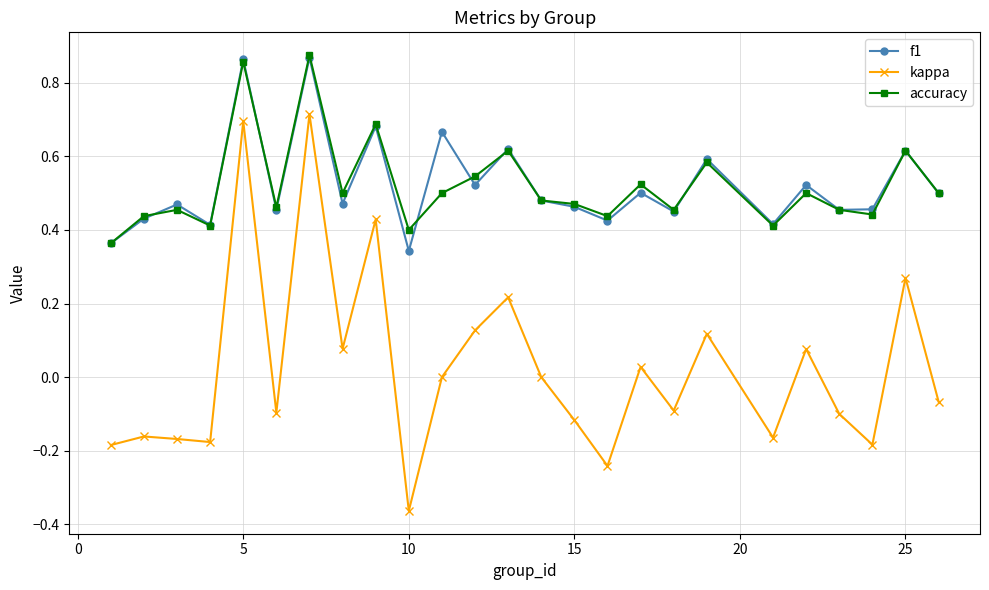

Which series has the widest spread of values?

kappa